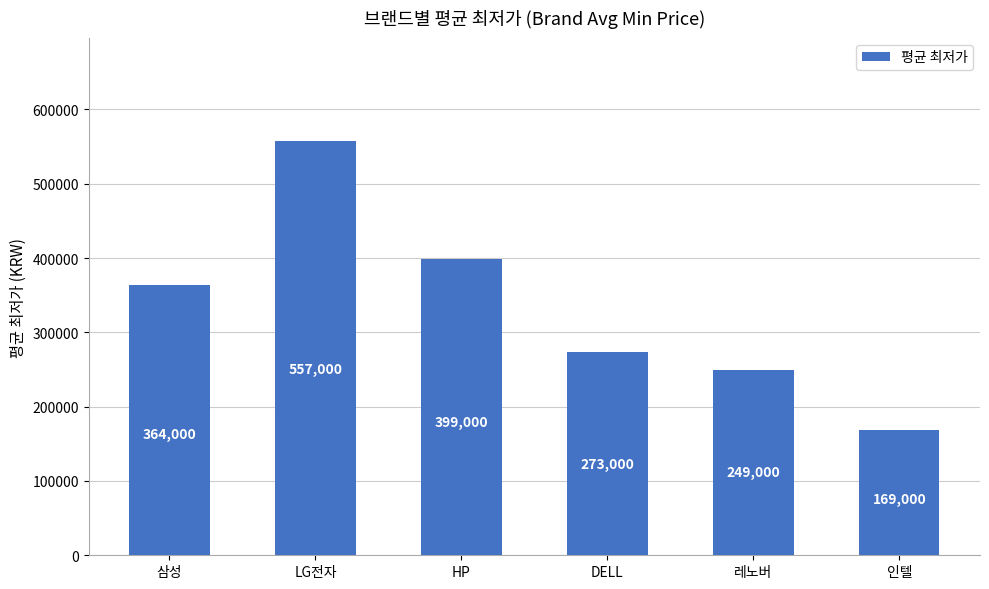

List the labels in order of value, smallest first.

인텔, 레노버, DELL, 삼성, HP, LG전자